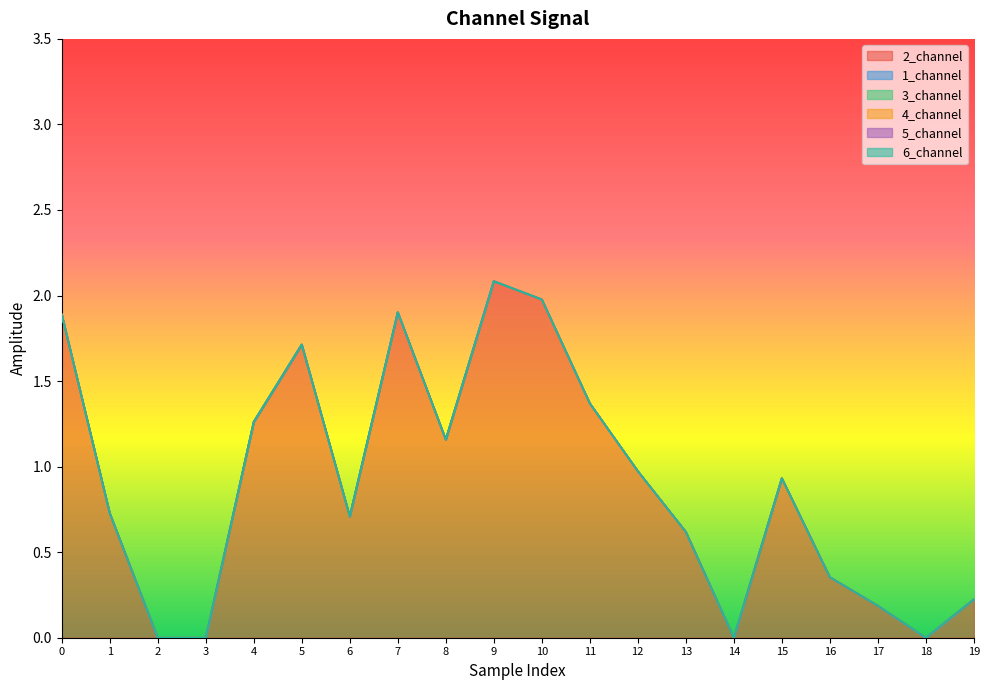

Which series has the largest total across all categories?

2_channel